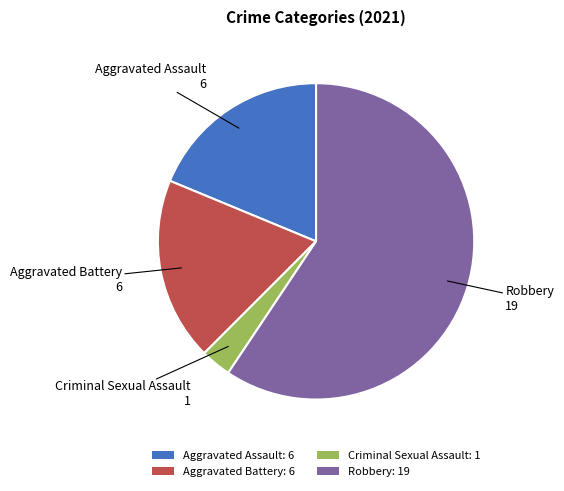

What is the smallest slice in the pie chart?

Criminal Sexual Assault